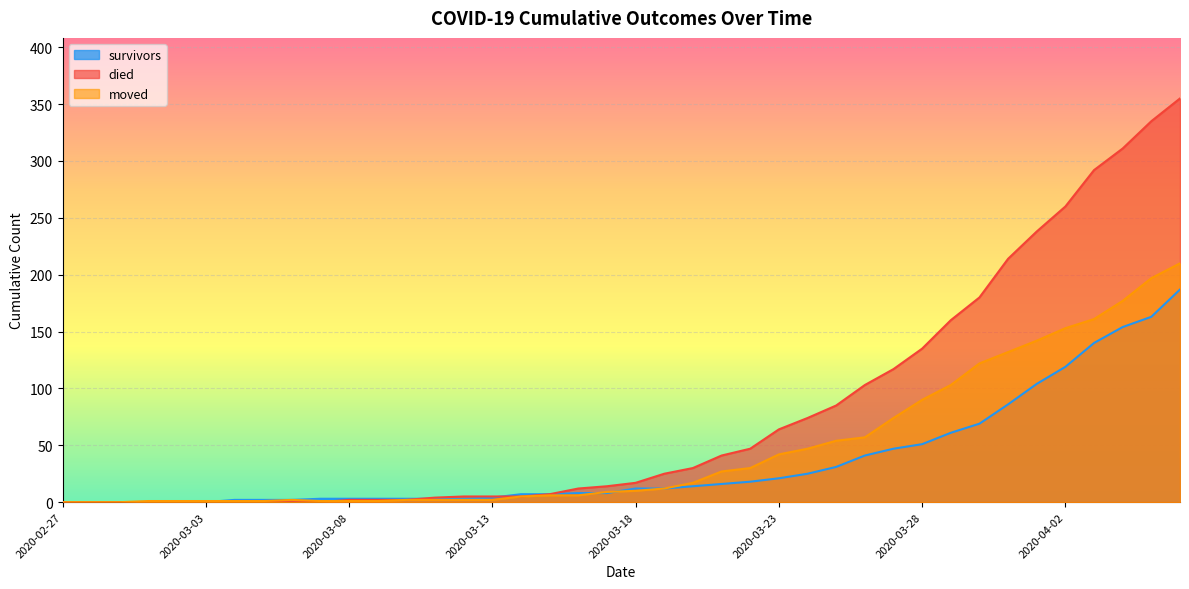

How many distinct data groups are displayed?

3